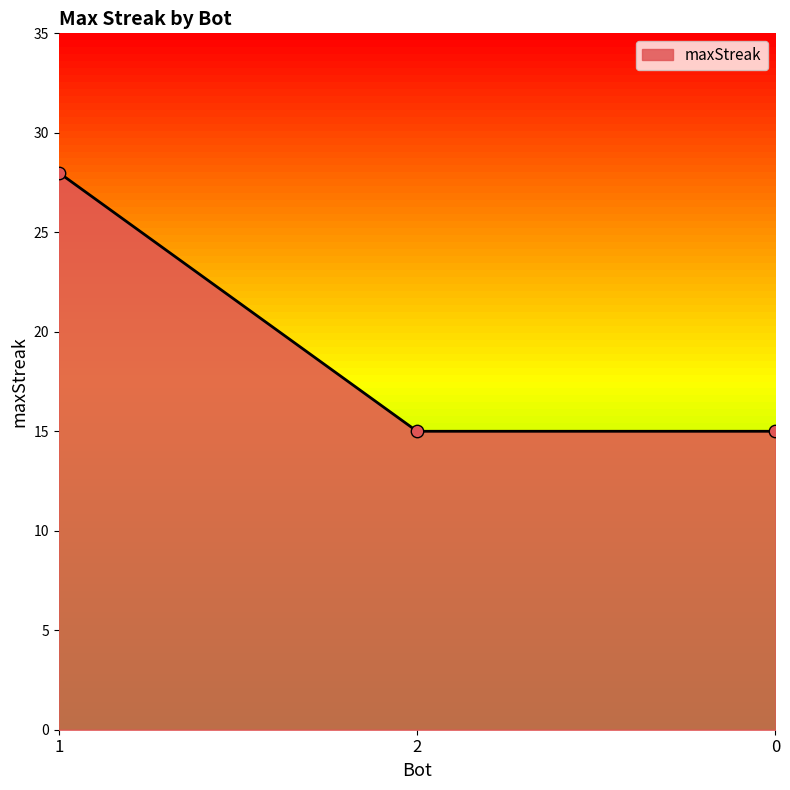

Approximately how many times larger is the value at 0 compared to 1?

0.5